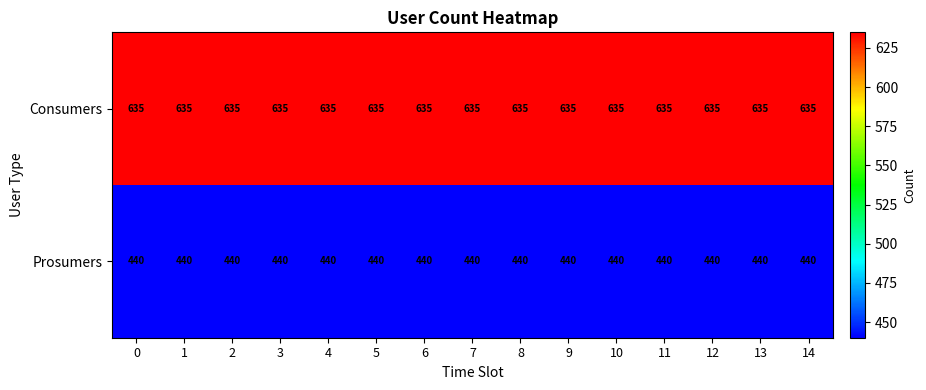

What is the spread (max minus min) of values at 14?

195